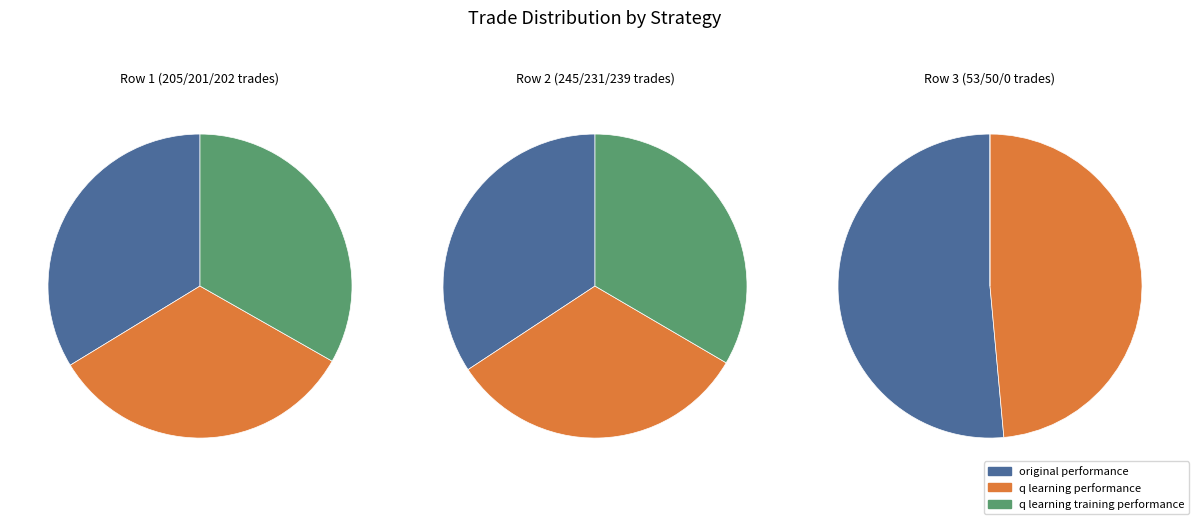

Is there a majority slice in this chart?

Yes